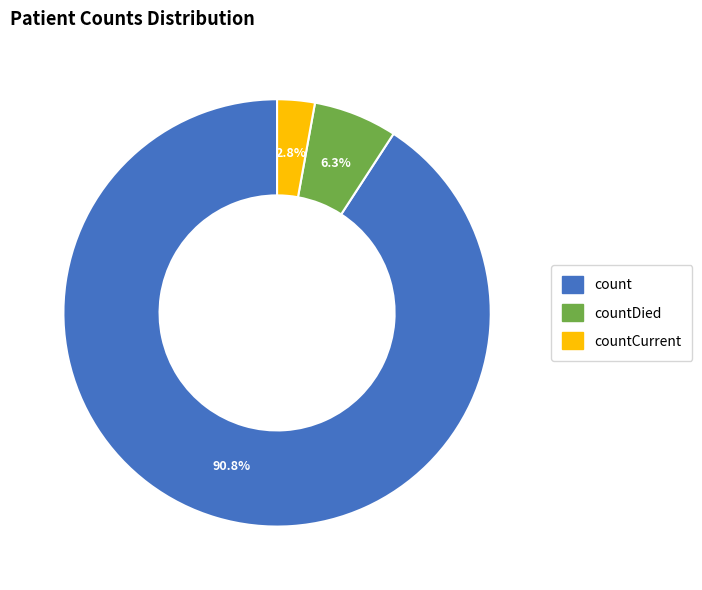

Is it true that countCurrent is 3% of the pie?

True